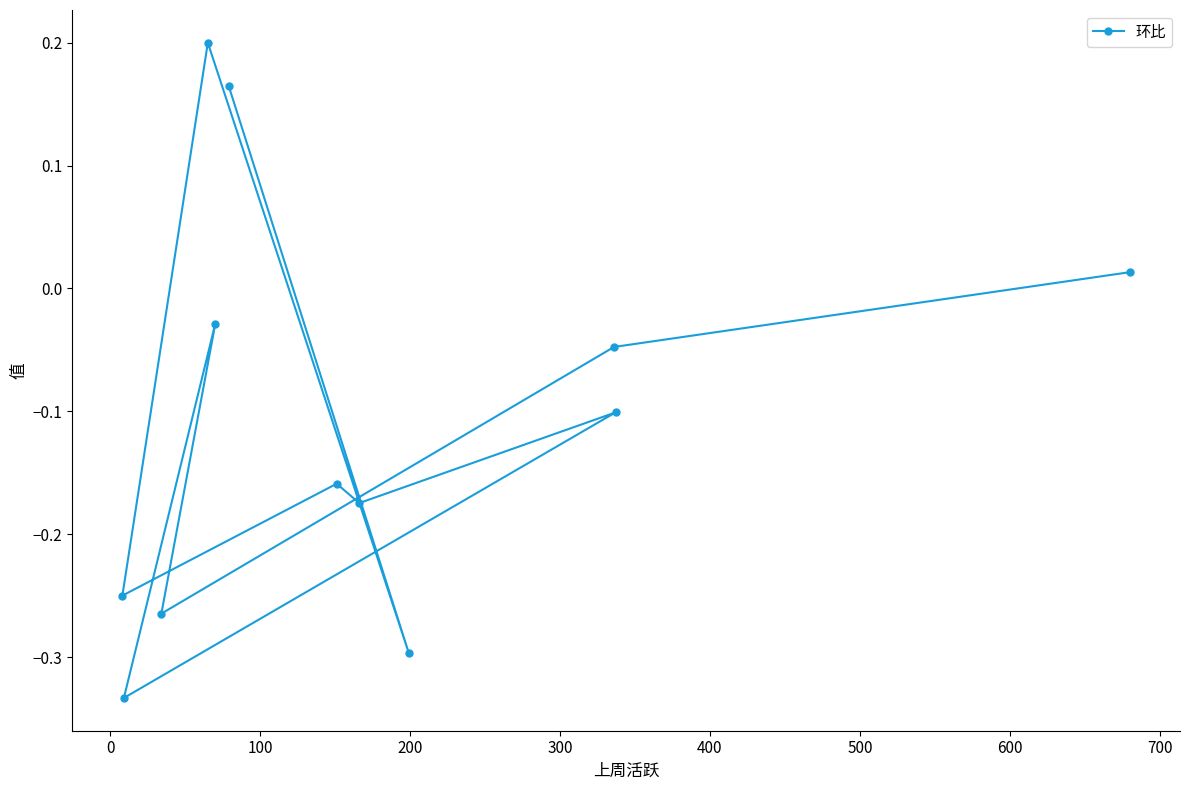

How many interior local peaks (higher than both neighbors) does the data have?

4